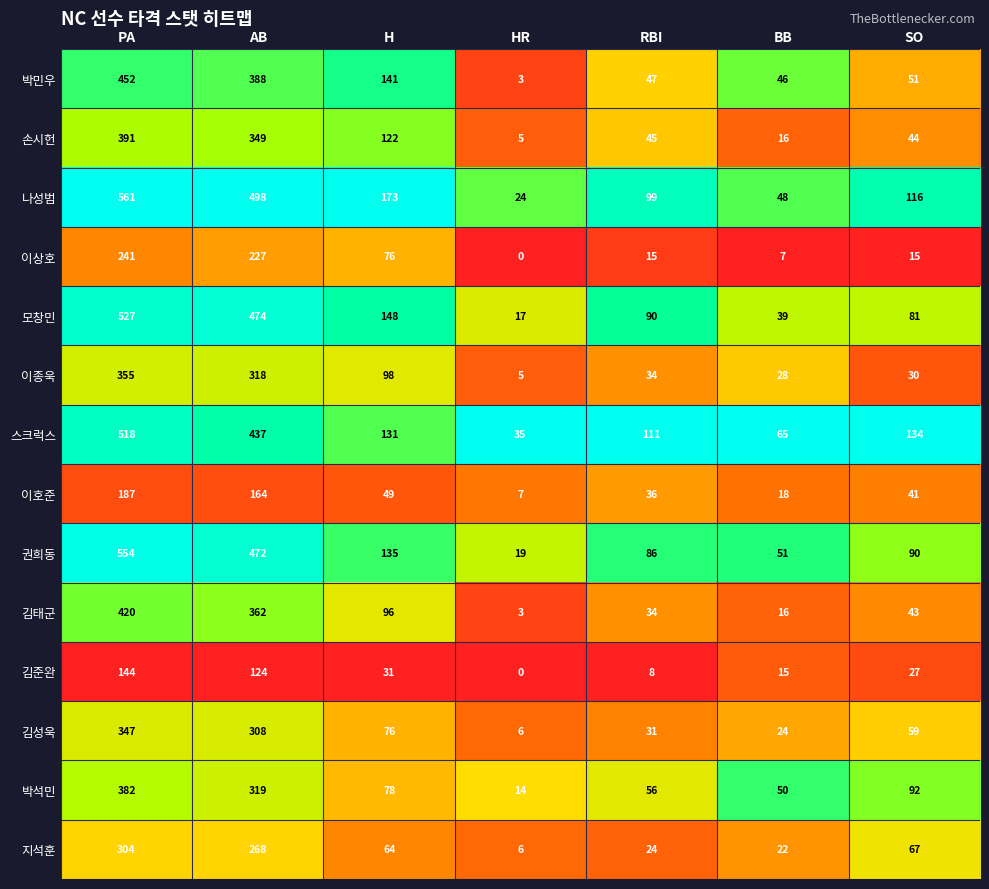

Rank the series at AB from lowest to highest value.

김준완, 이호준, 이상호, 지석훈, 김성욱, 이종욱, 박석민, 손시헌, 김태군, 박민우, 스크럭스, 권희동, 모창민, 나성범